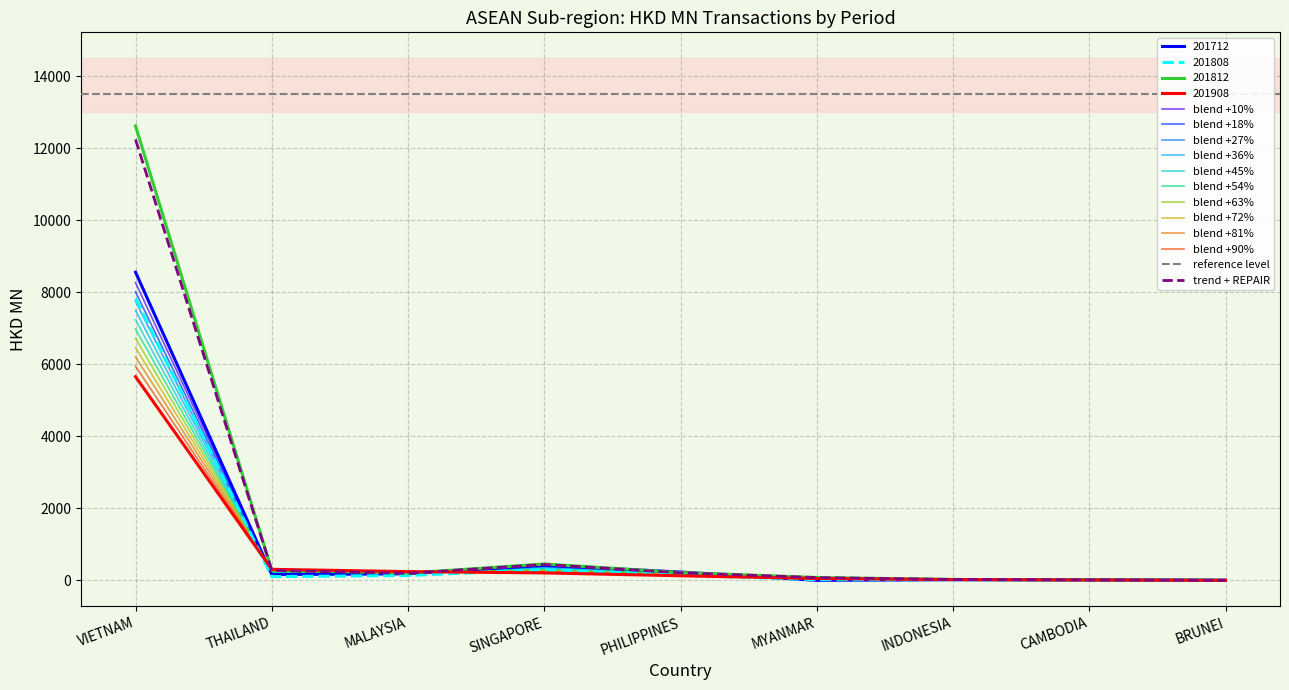

At which label does 201808 first exceed 104?

VIETNAM